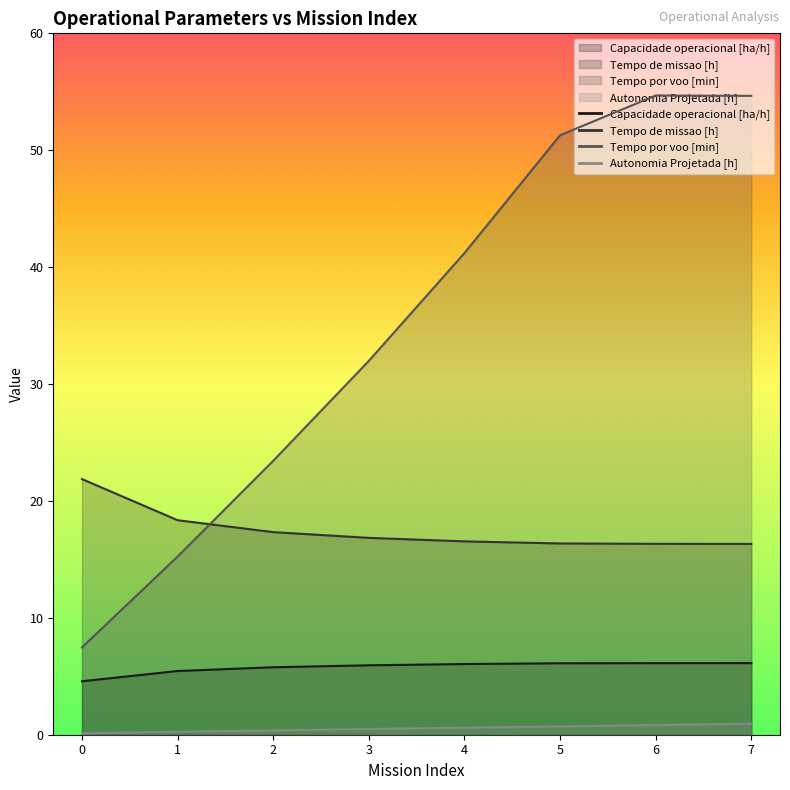

Which category has the lowest value in the Tempo de missao [h] series?

7